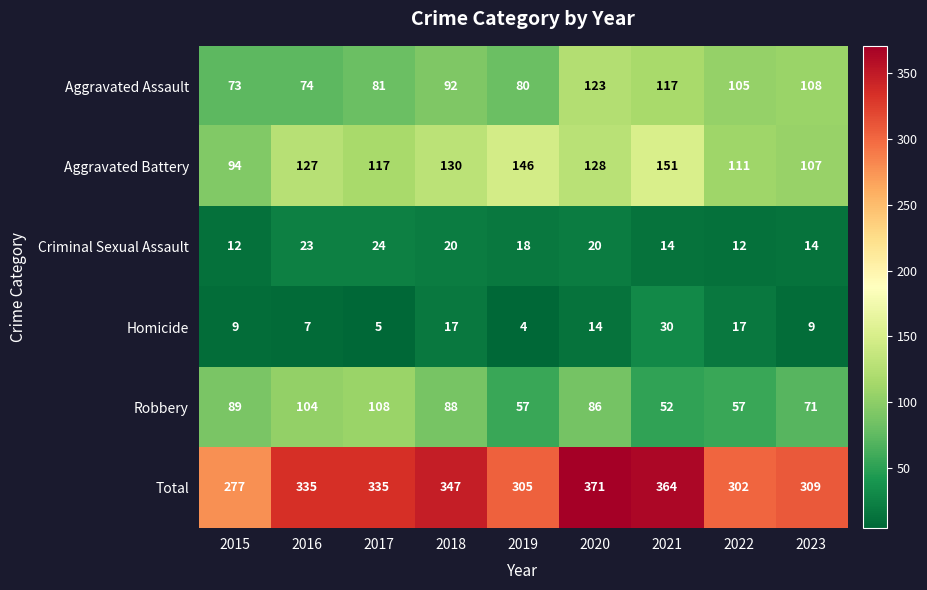

Count the number of data series in this chart.

6